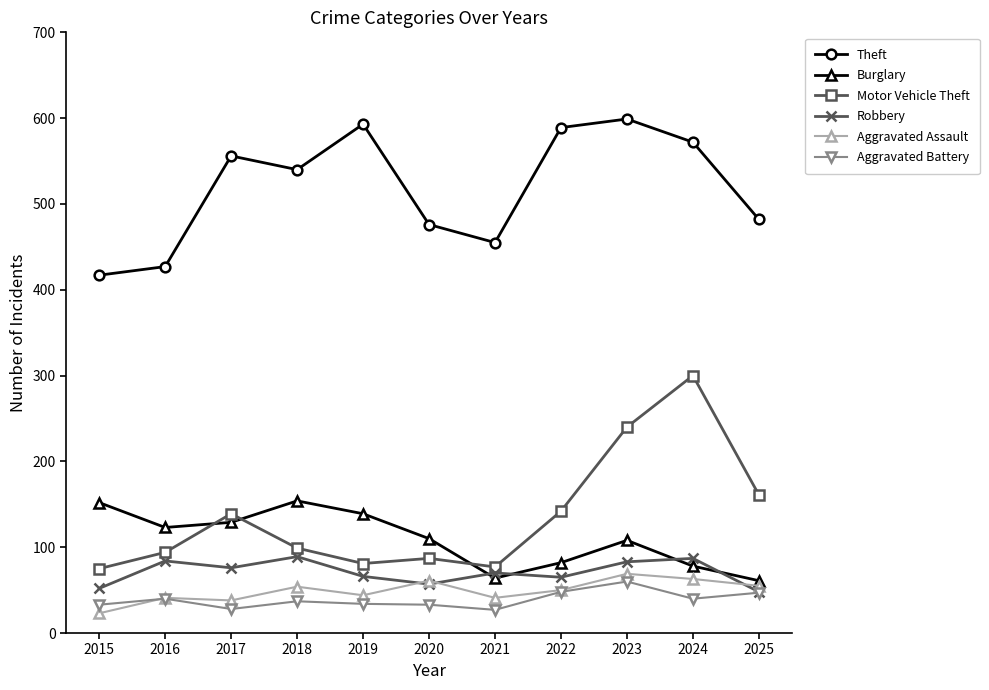

What is the difference between the highest and lowest values at 2020?

443